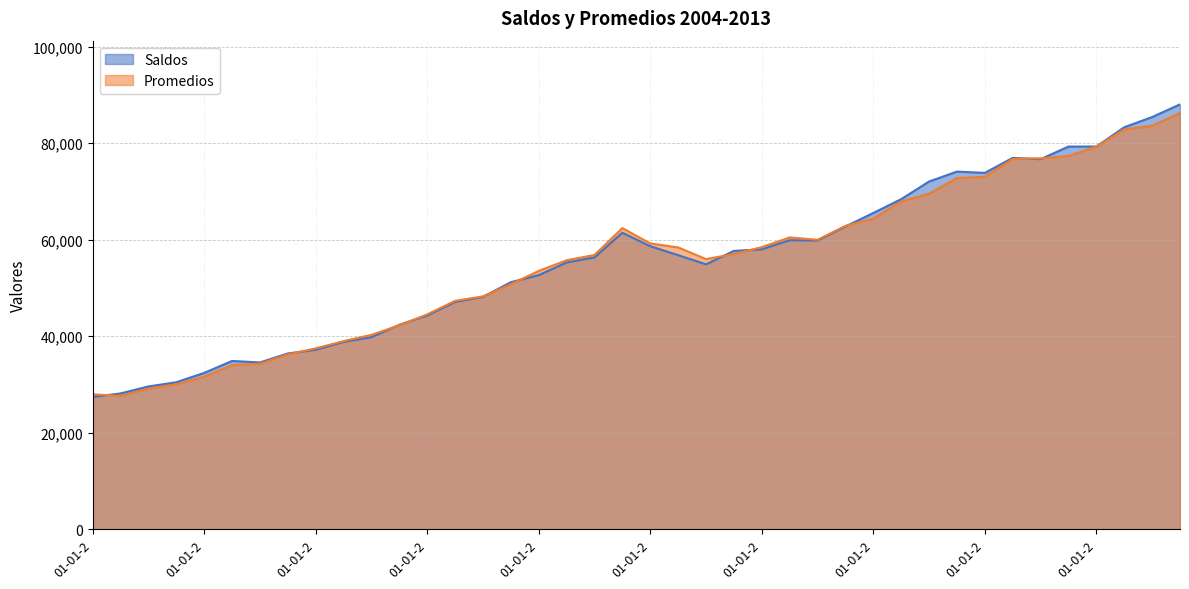

What is the greatest value displayed?

88031